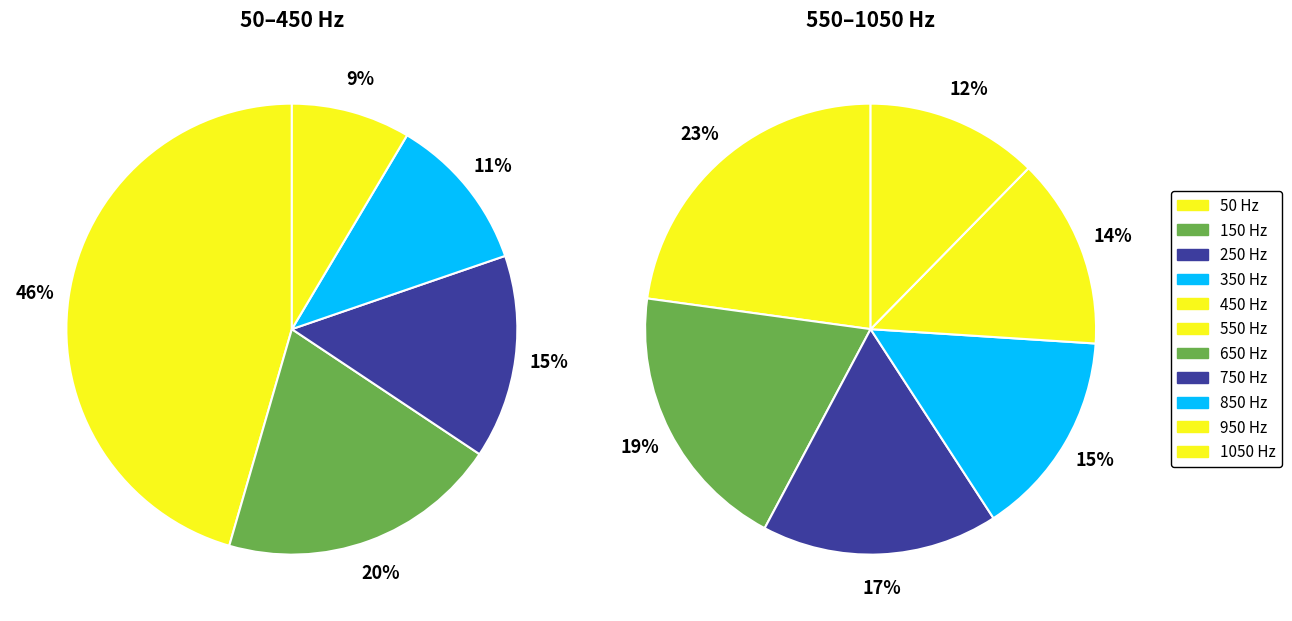

Is there a majority slice in this chart?

No